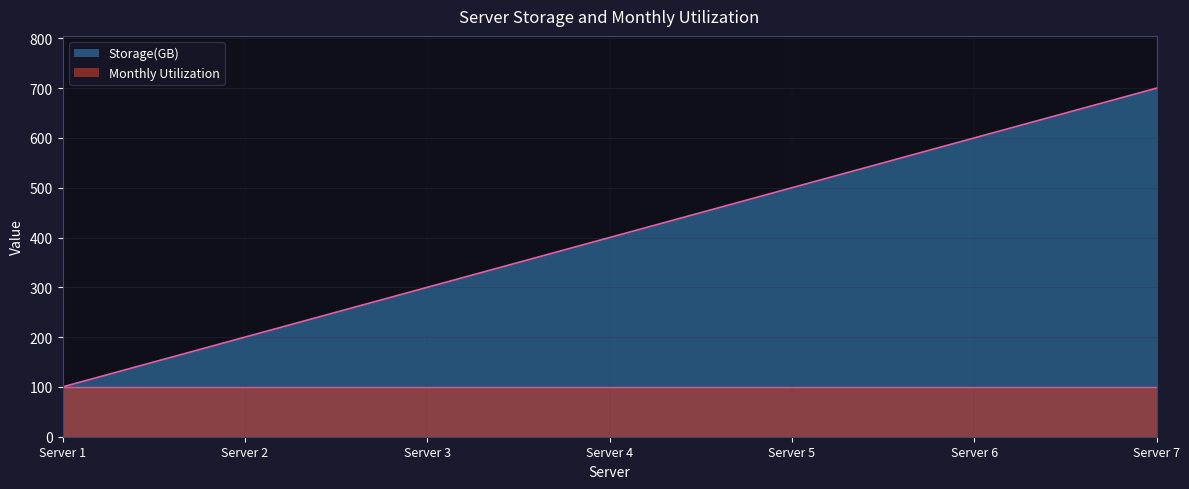

How many series are shown in this chart?

2